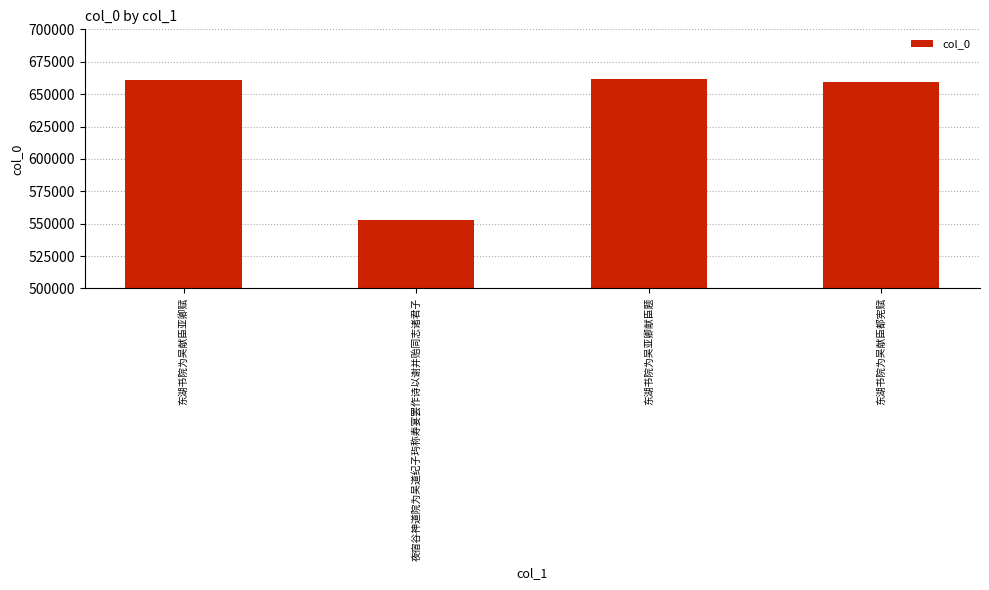

At which category does the chart reach its minimum across all series?

夜宿谷神道院为吴道纪子玙称寿宴罢作诗以谢并贻同志诸君子